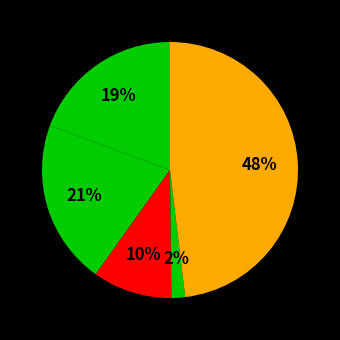

How many segments does this pie chart have?

5